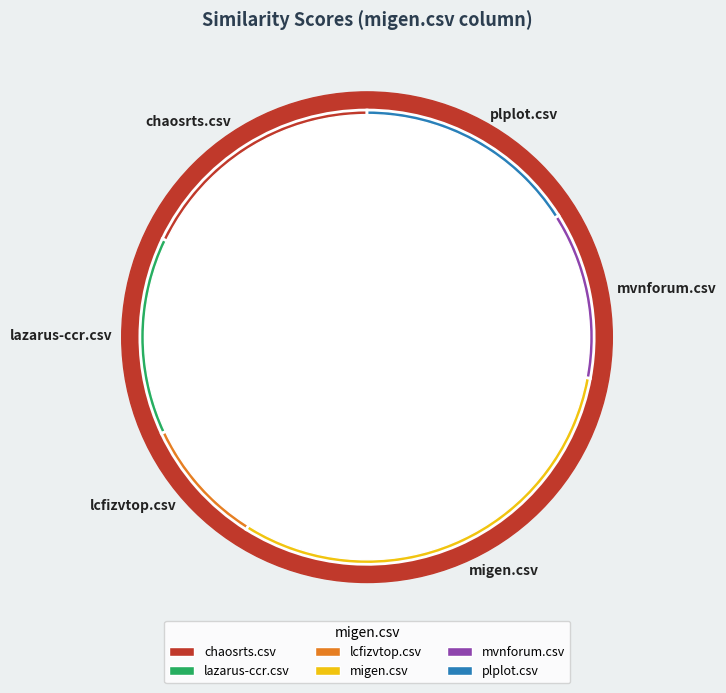

Does lazarus-ccr.csv represent more than half of the total?

No